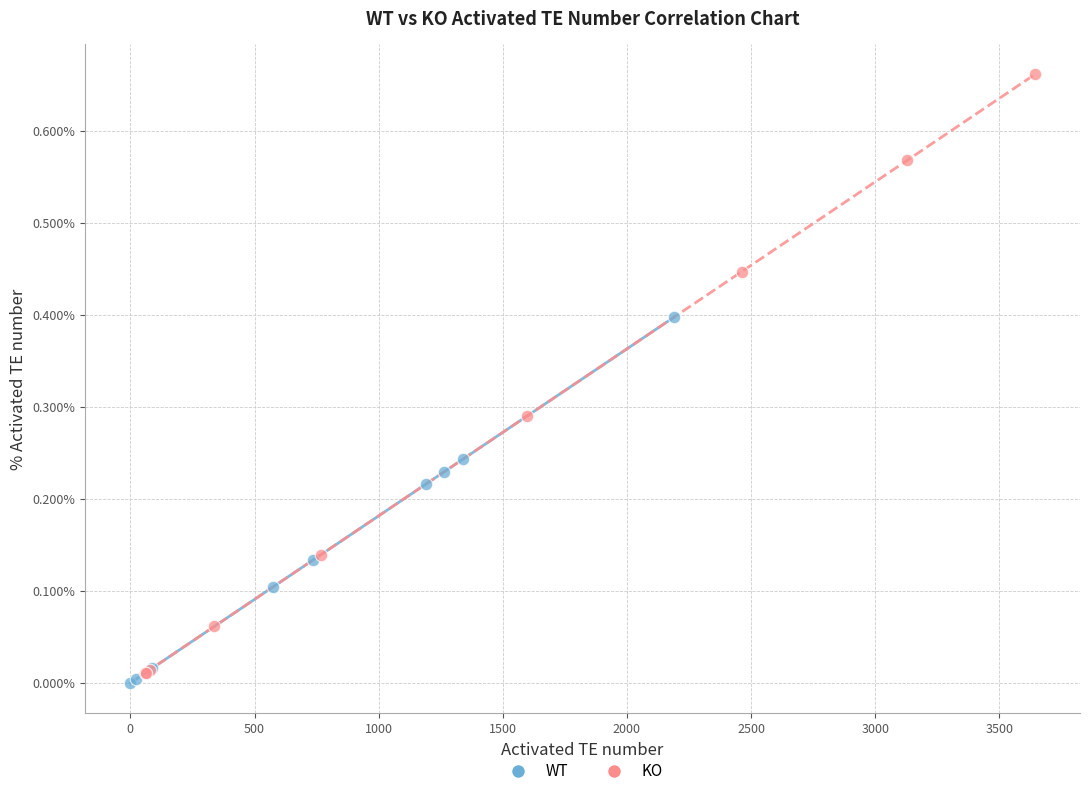

Which series has the widest spread of Y values?

KO